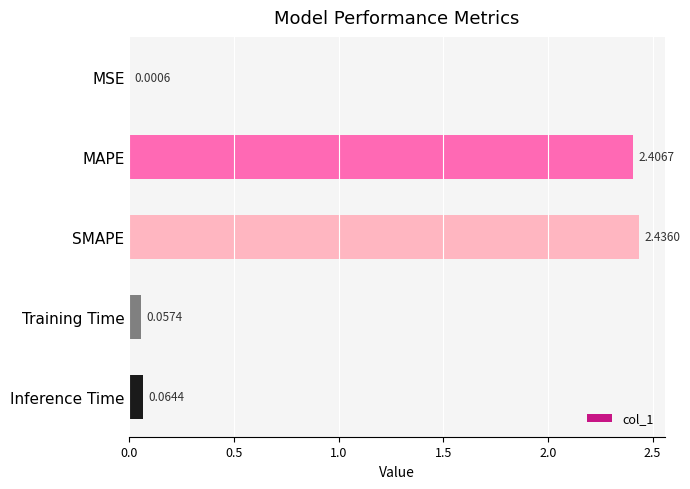

Which category has the highest value across all series?

SMAPE